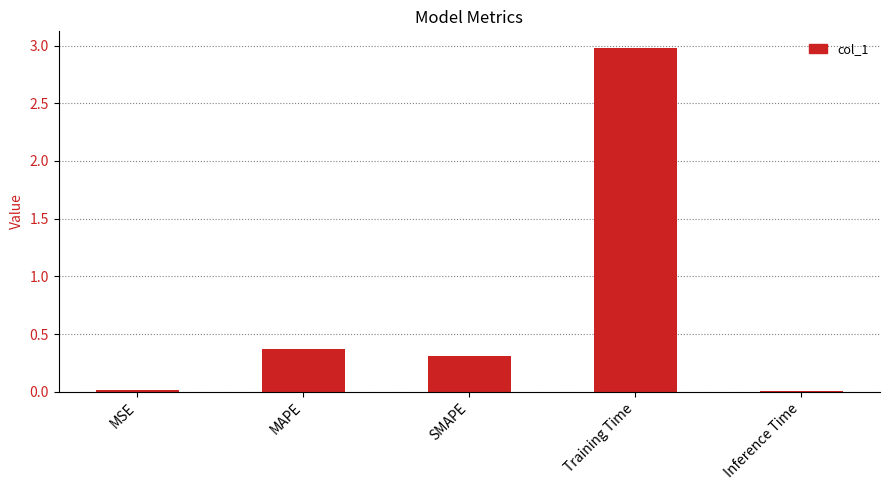

Is it true that the value at Inference Time is 0.0?

True